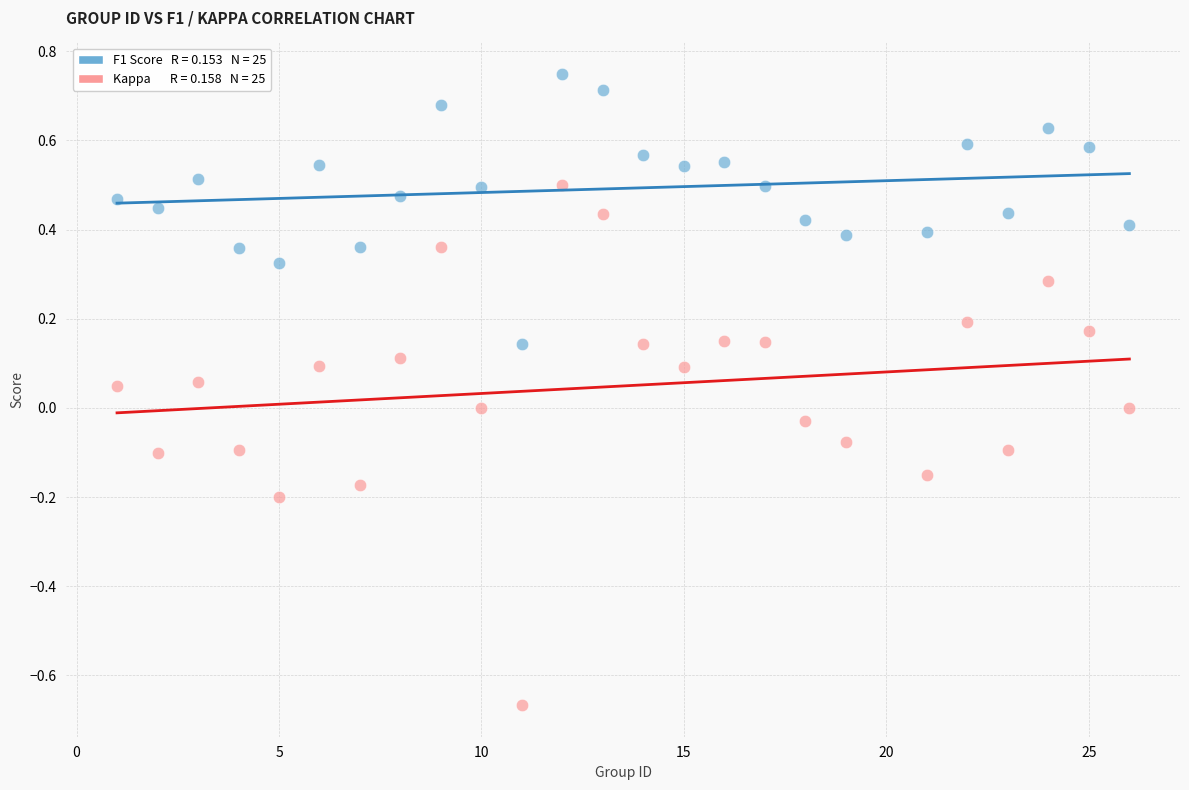

Across all data points, what is the range of X values (max minus min)?

25.0